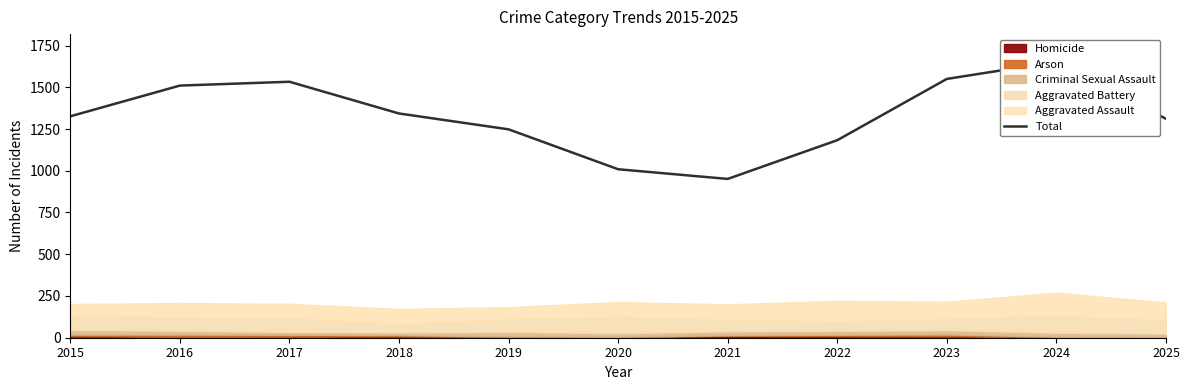

What is the sum of the values at 2020 and 2025?

2320